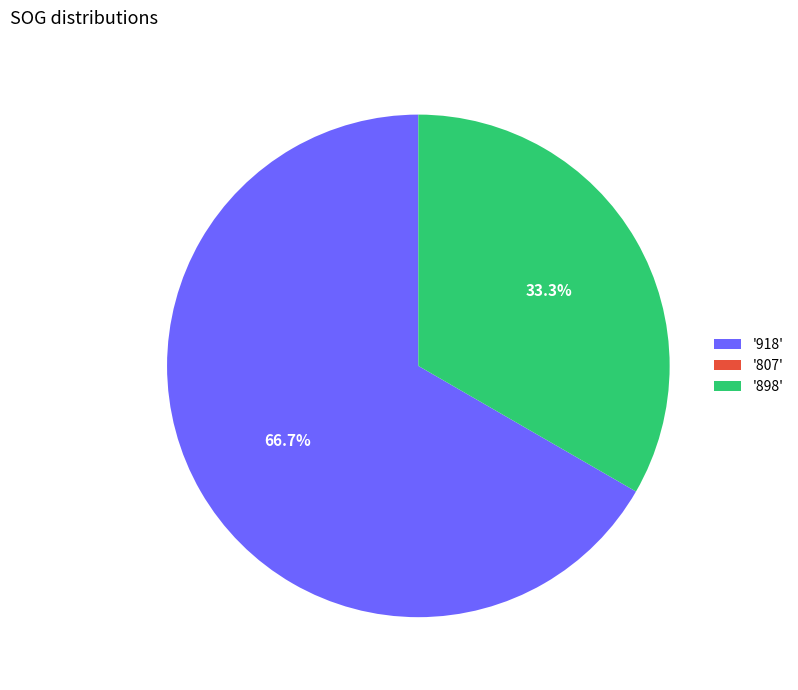

To the nearest percent, what is the average slice percentage?

33%